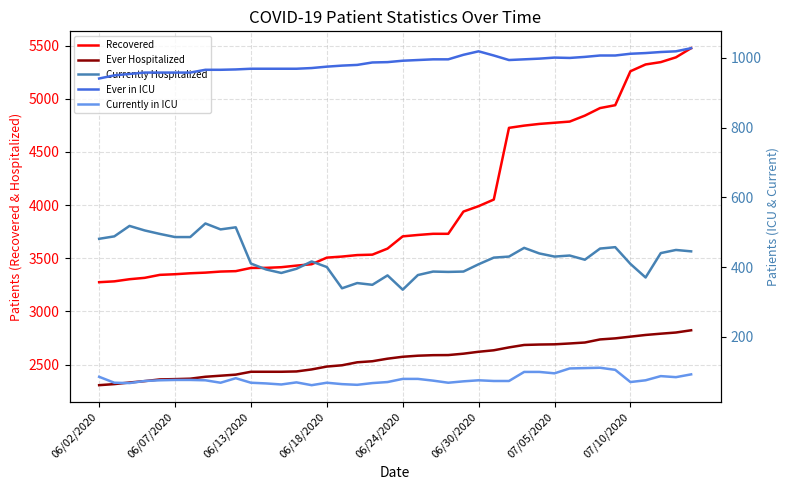

At which label is Currently in ICU closest to 86?

06/02/2020